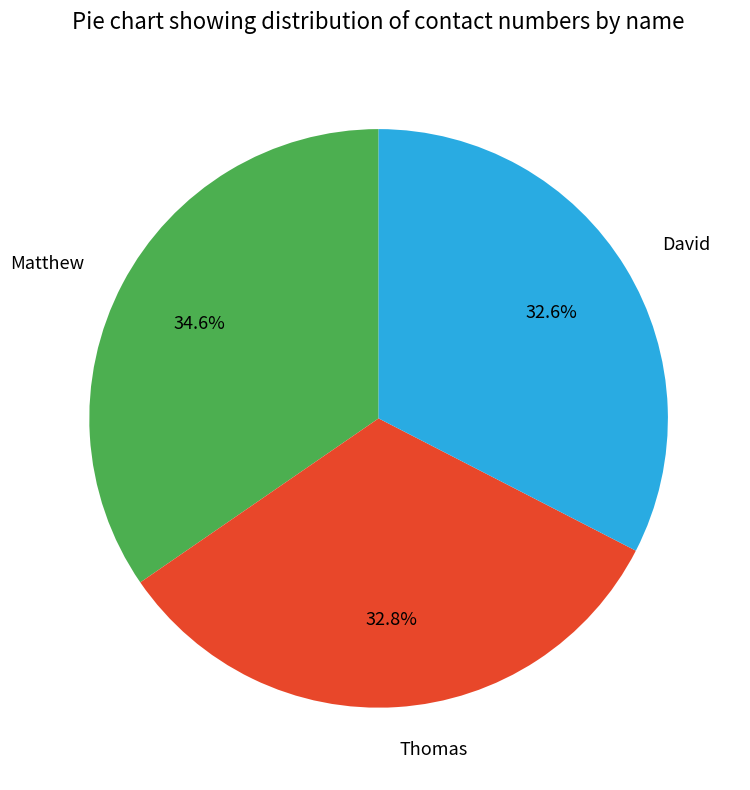

What is the largest slice in the pie chart?

Matthew